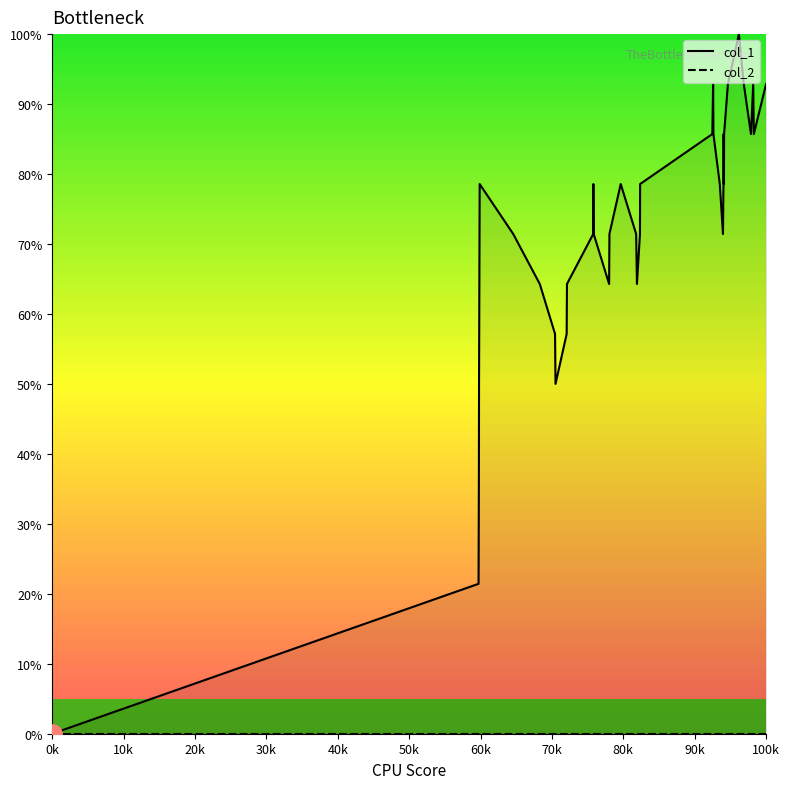

List the series in order of their overall mean, highest first.

col_1, col_2